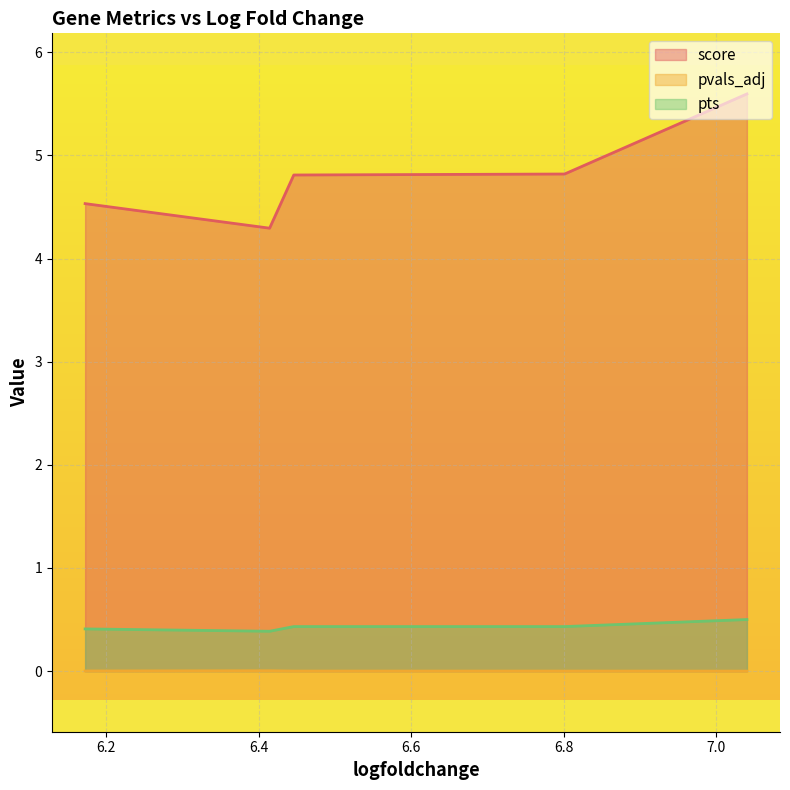

Which series has the largest total across all categories?

score